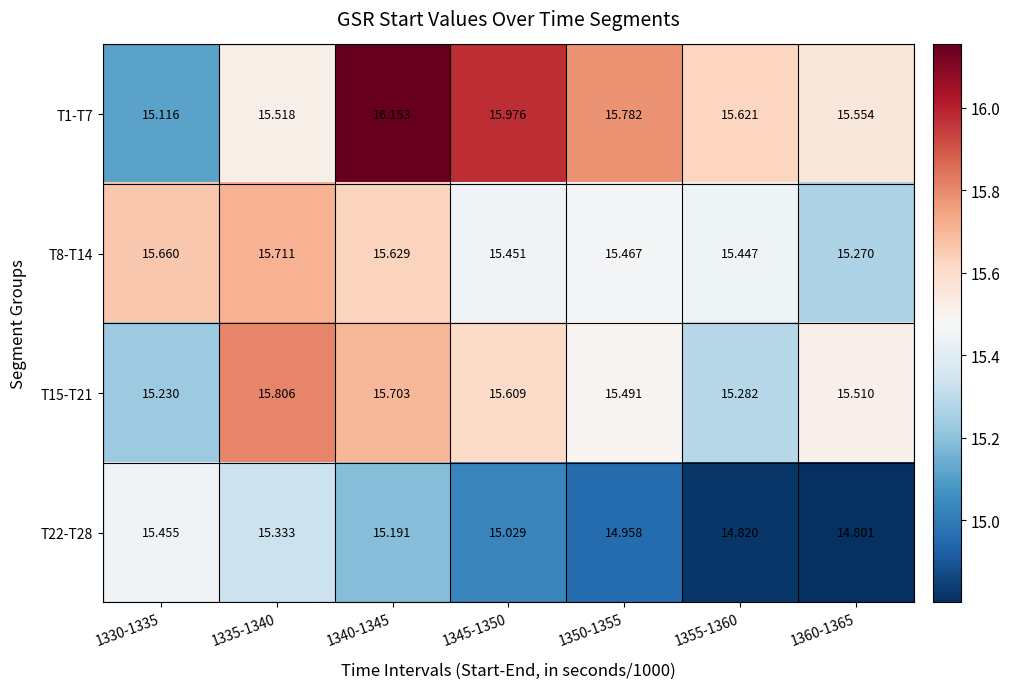

Is the value of T8-T14 at 1340-1345 greater than the value of T22-T28 at 1335-1340?

Yes